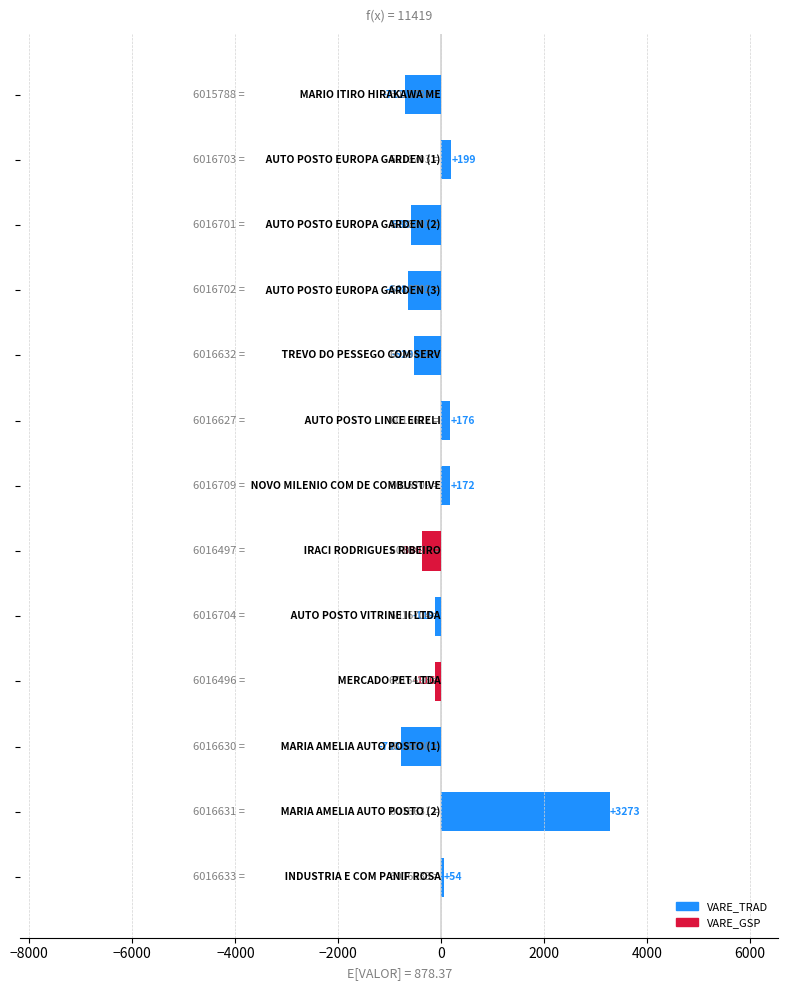

What is the greatest value displayed?

3272.8